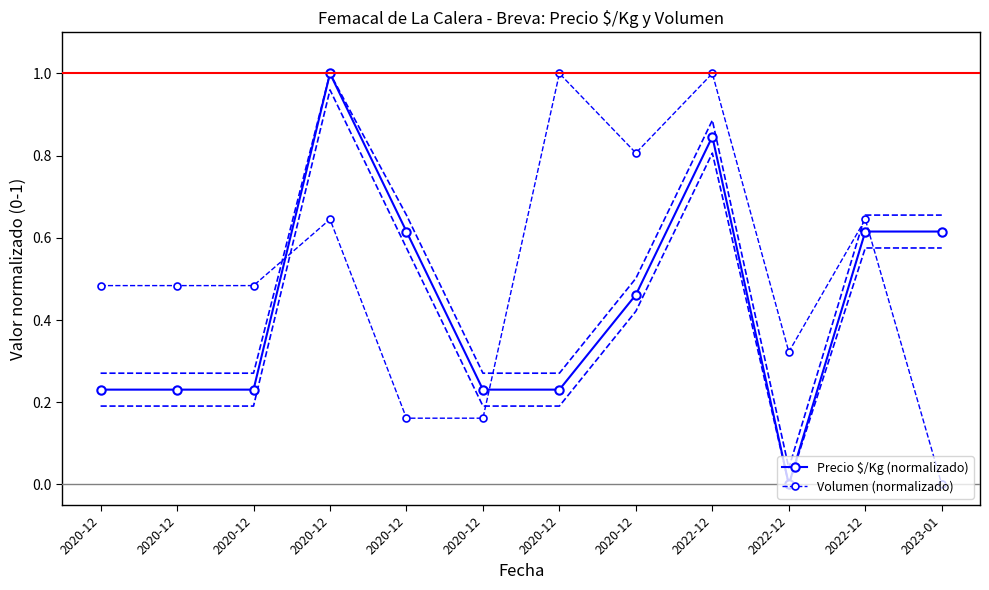

Reading left to right, what are all the values shown in this chart?

Precio $/Kg (normalizado): 0.2	0.2	0.2	1.0	0.6	0.2	0.2	0.5	0.8	0.0	0.6	0.6
Volumen (normalizado): 0.5	0.5	0.5	0.6	0.2	0.2	1.0	0.8	1.0	0.3	0.6	0.0